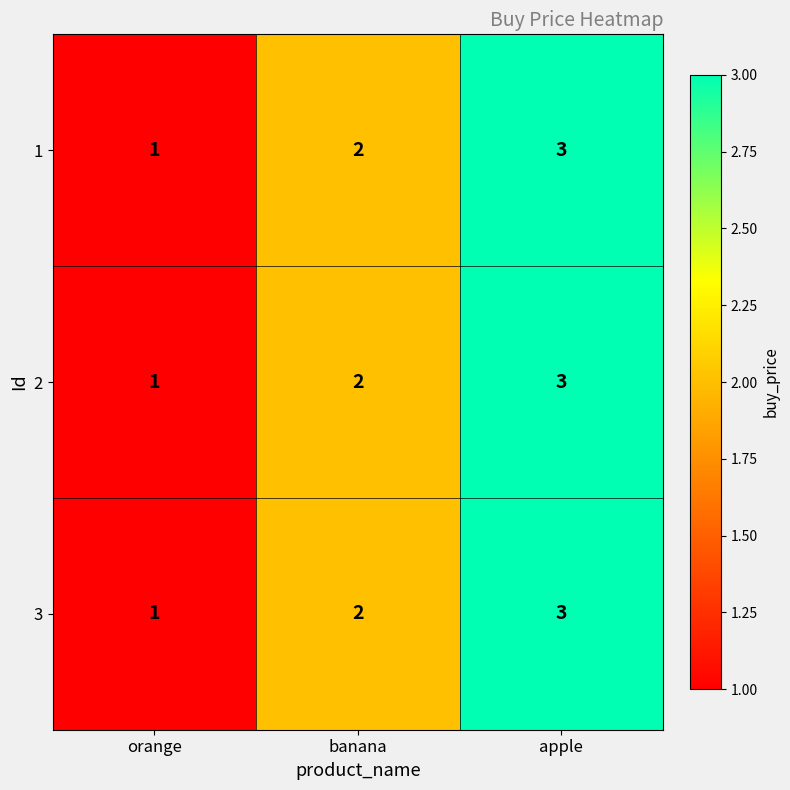

Is the value of 3 at banana greater than the value of 1 at apple?

No